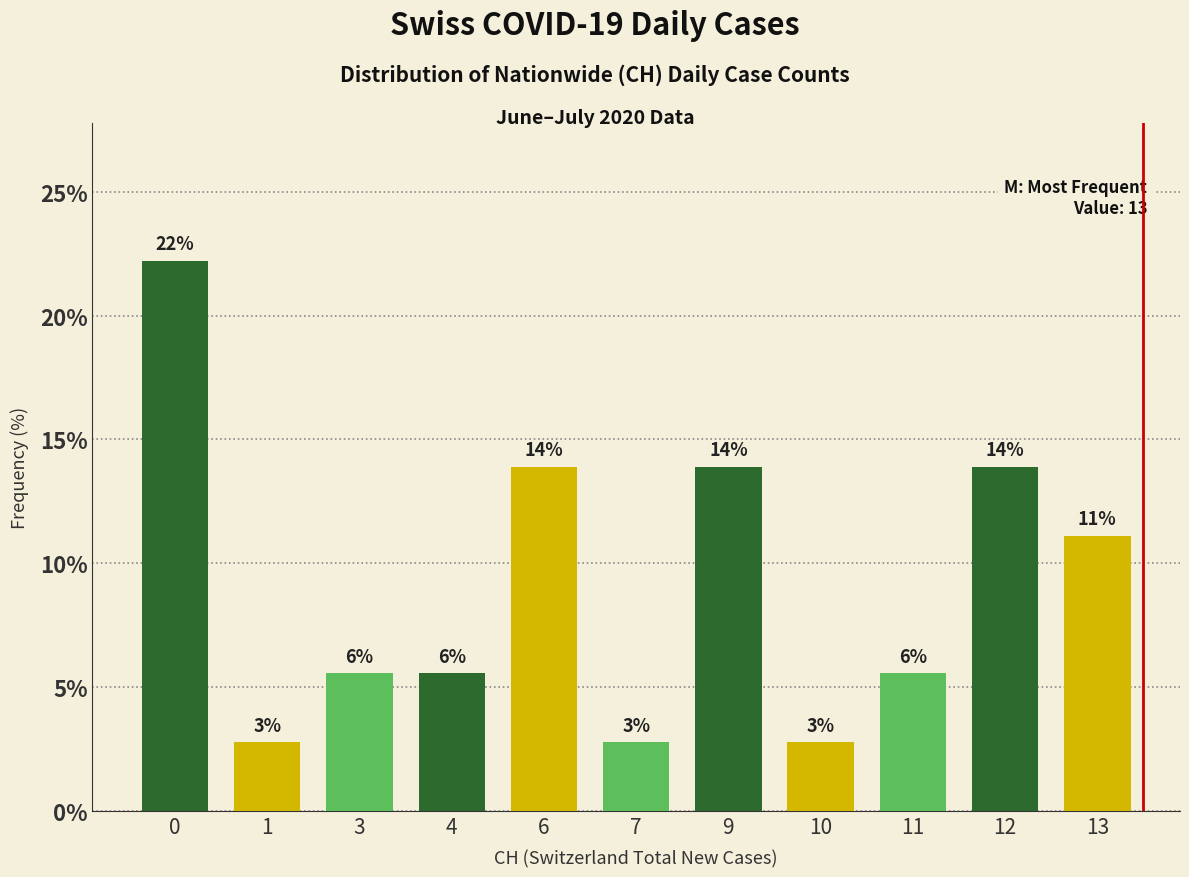

What is the ratio of the value at 13 to the value at 11?

2.0